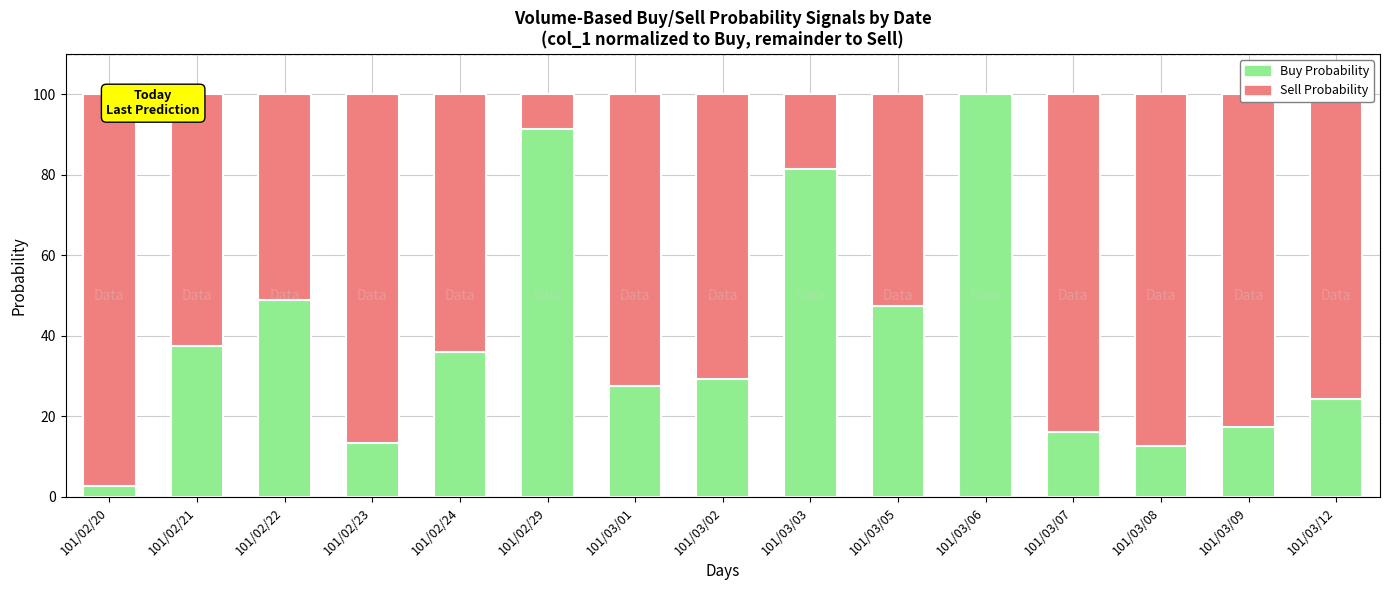

What is the sum of all Buy Probability values?

585.4